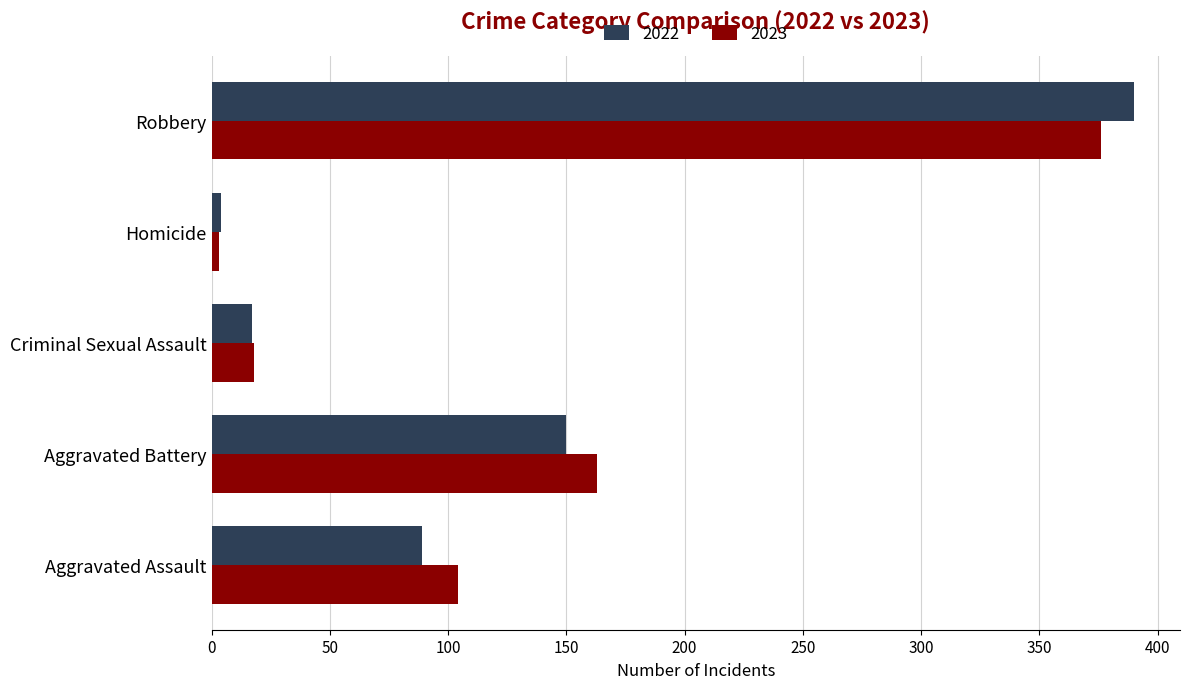

Which label corresponds to the largest value in the chart?

Robbery